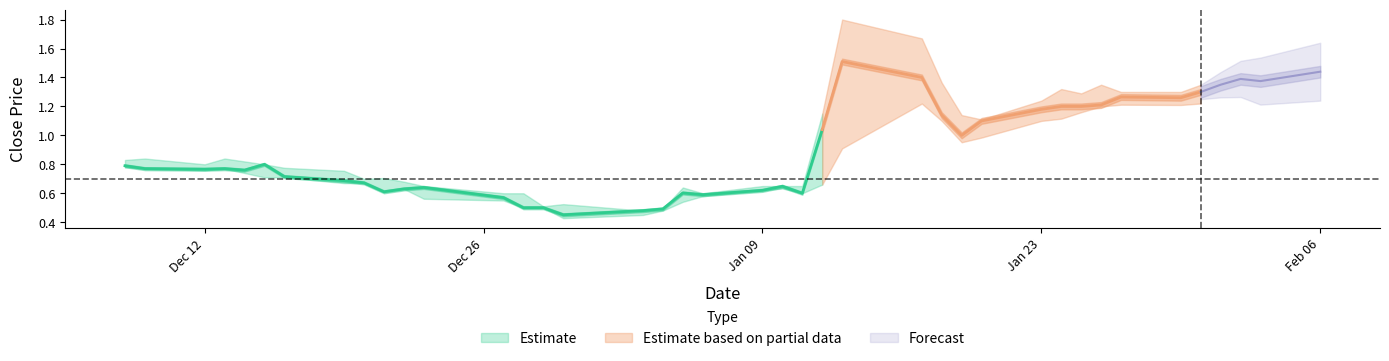

True or false: low and close cross at least once.

False